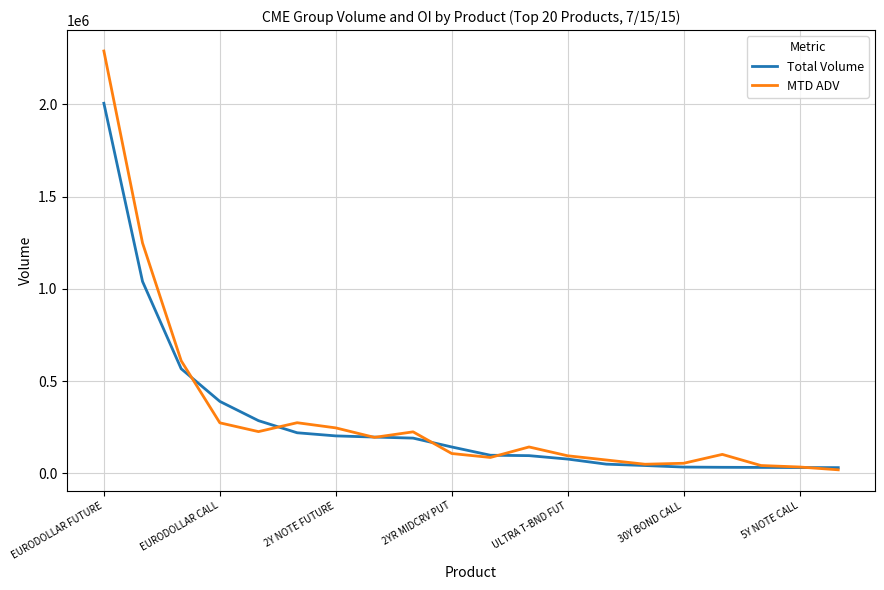

What is the difference between the maximum and minimum values in the Total Volume series?

1975218.0